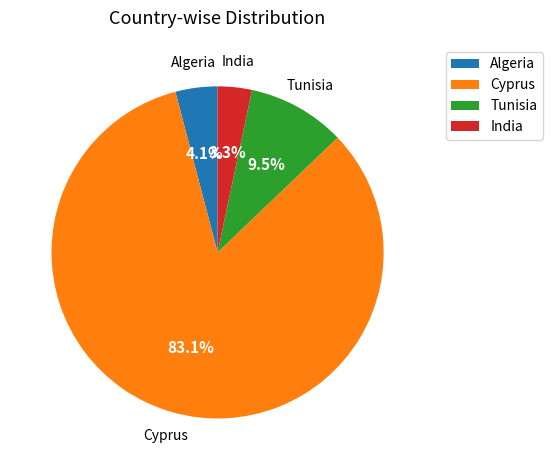

Approximately how many times larger is the value at Algeria compared to India?

1.2